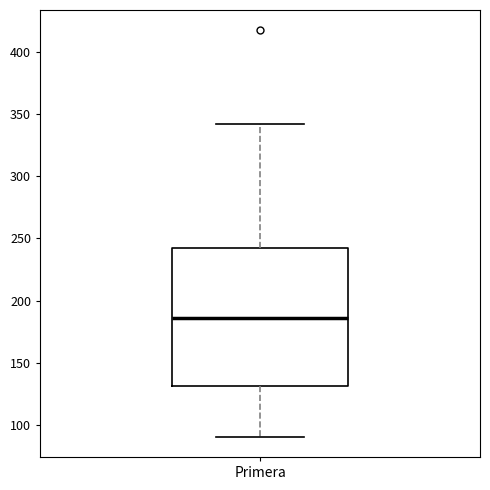

Where does the median line of the box for Primera sit on the y-axis? The values are not printed on the chart, so give them approximately, as read against the axis.

185